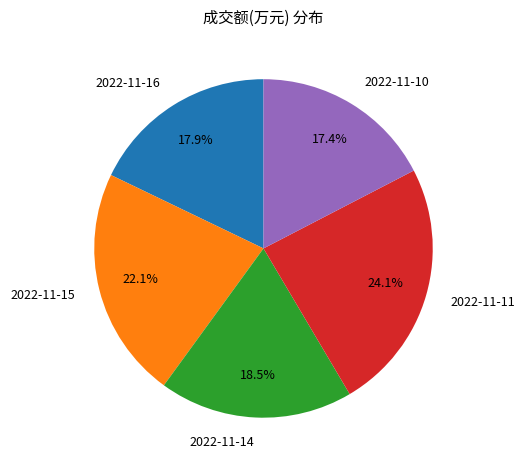

What percentage do 2022-11-14 and 2022-11-15 together represent?

40.6%